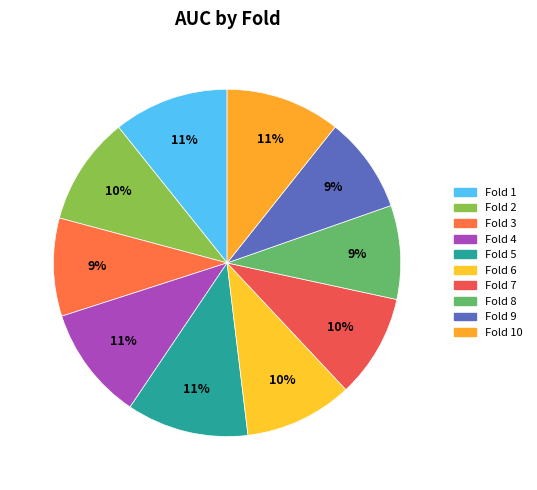

Which slice is the smallest?

Fold 8